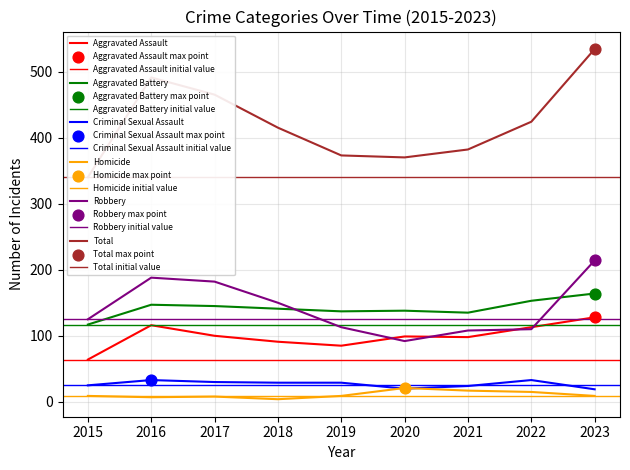

Which series contains the highest Y value?

Total